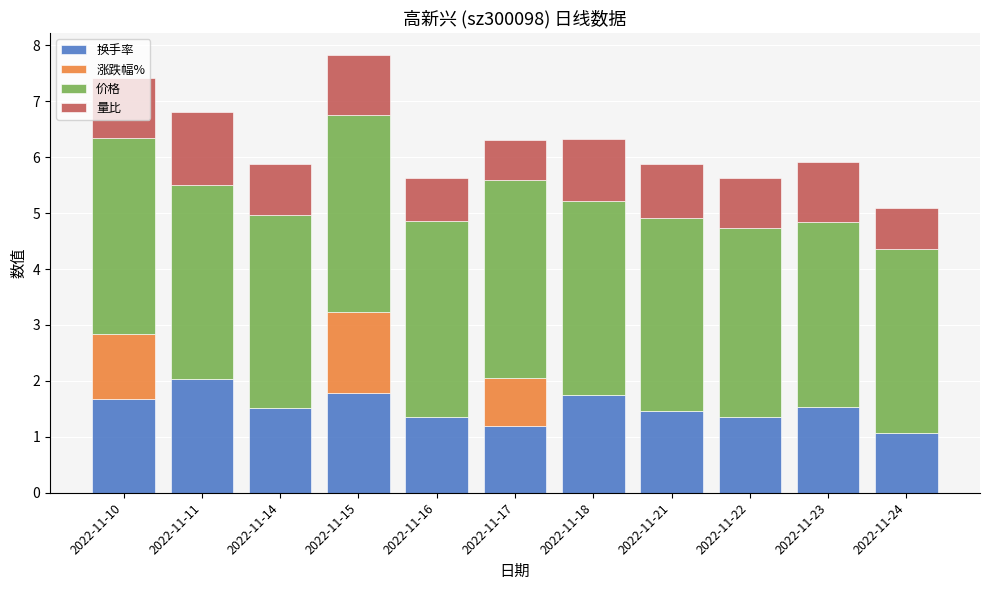

The 换手率 series shows 1.5 at 2022-11-21. True or false?

True